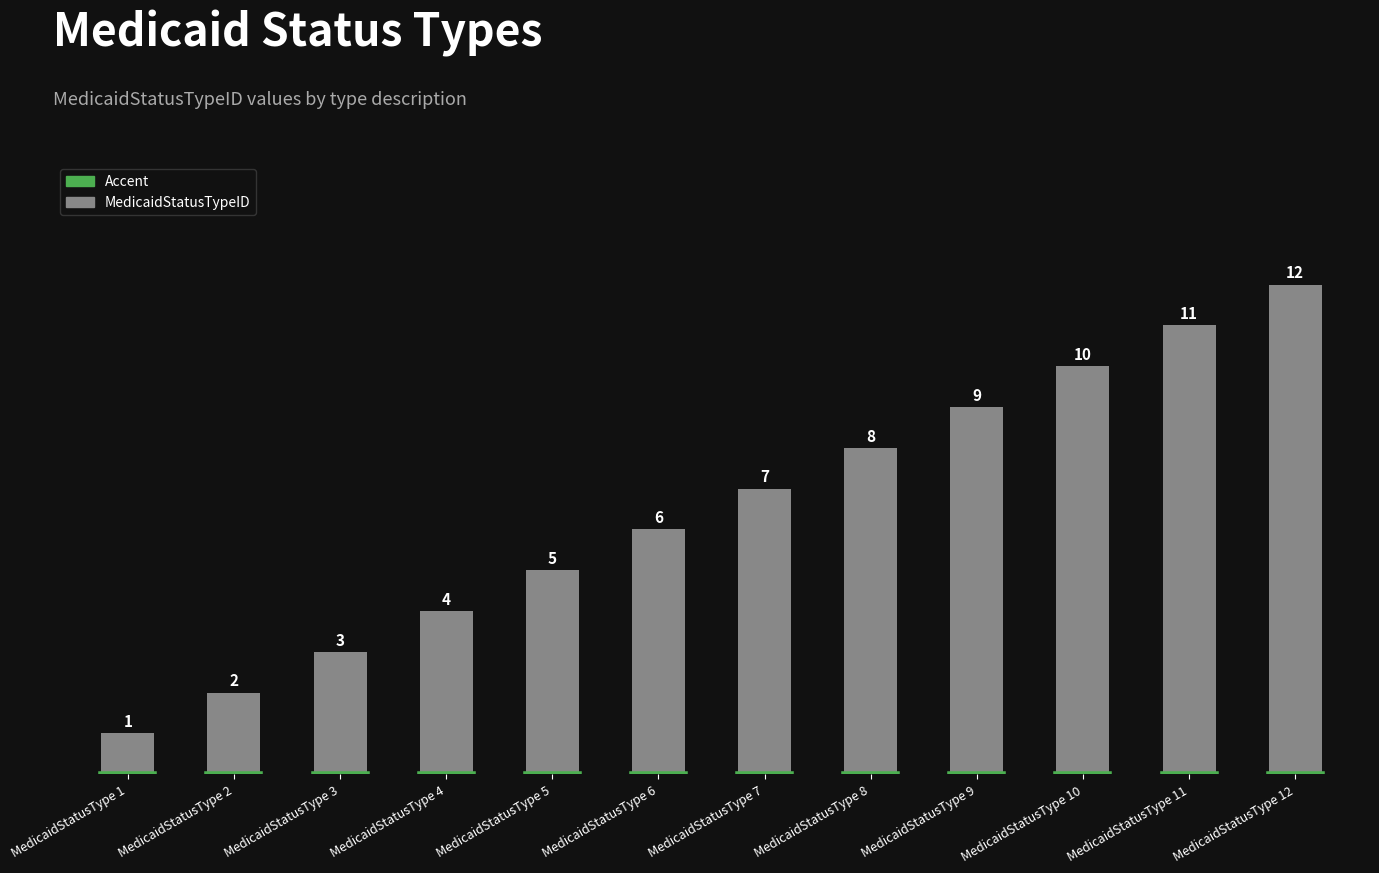

Which category has the lowest value across all series?

MedicaidStatusType 1